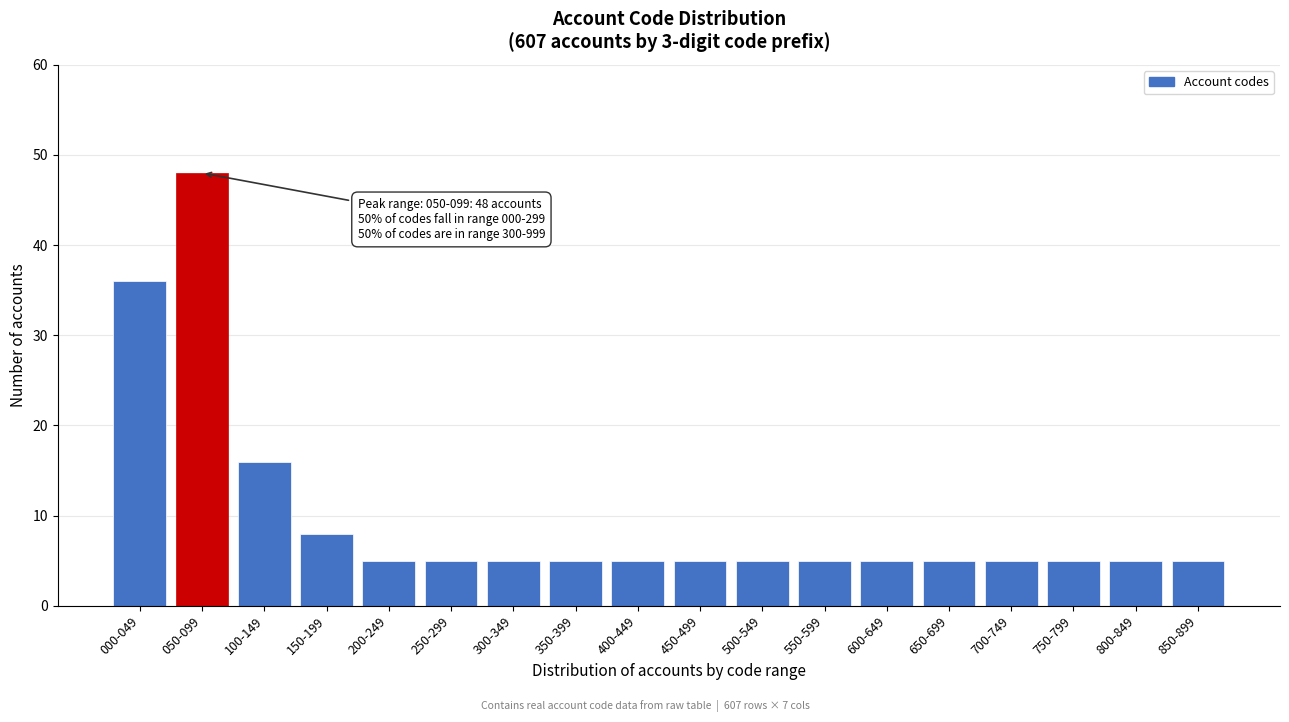

Reading left to right, extract all data points from this chart.

000-049=36	050-099=48	100-149=16	150-199=8	200-249=5	250-299=5	300-349=5	350-399=5	400-449=5	450-499=5	500-549=5	550-599=5	600-649=5	650-699=5	700-749=5	750-799=5	800-849=5	850-899=5